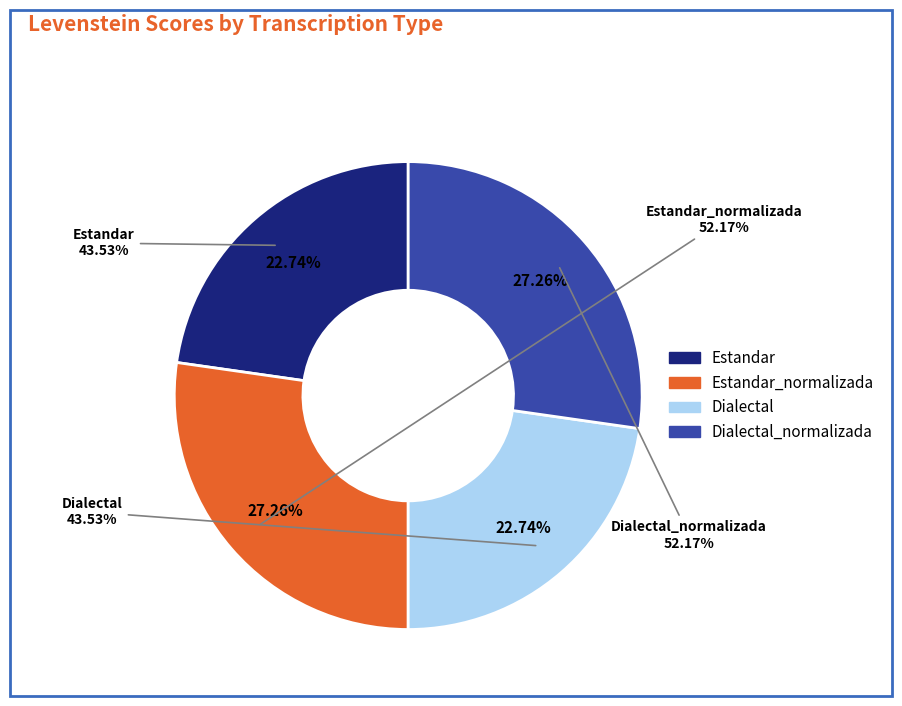

Does Dialectal_normalizada account for over 50% of the chart?

No